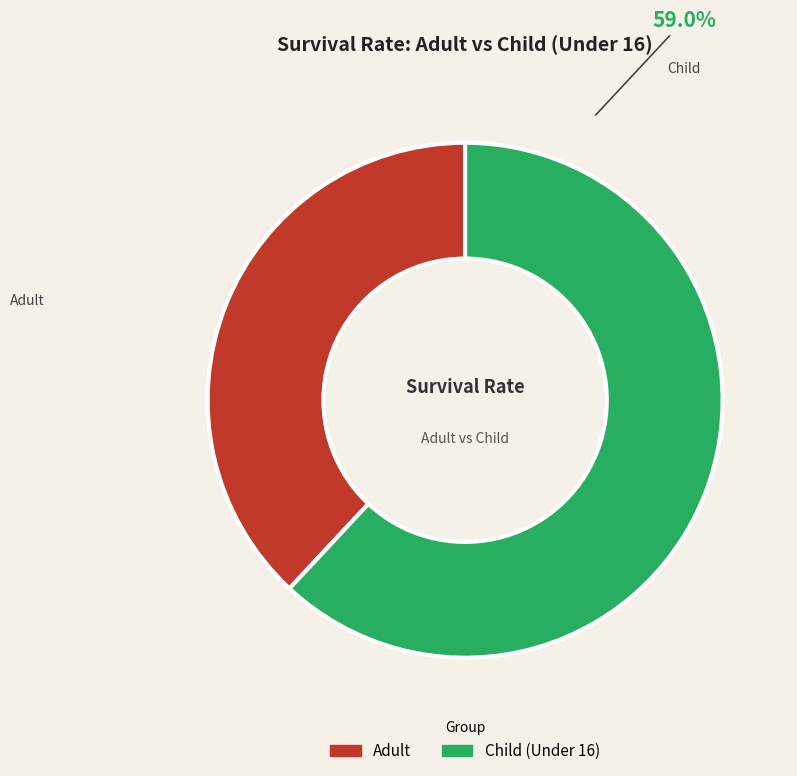

To the nearest percent, what percentage of the pie is Child?

62%